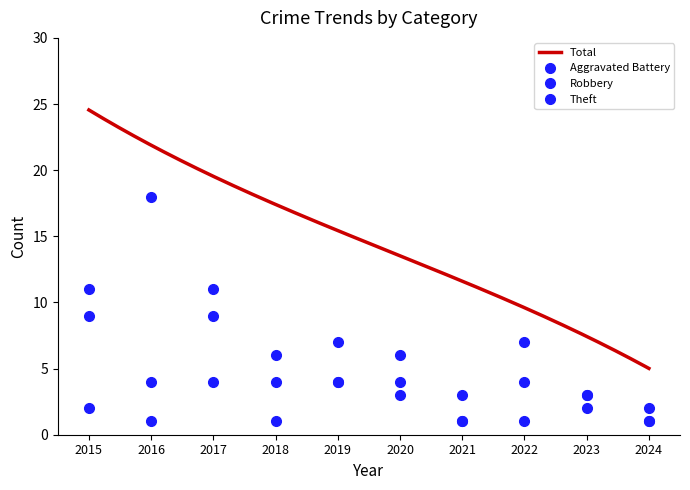

Rank the series at 2020 from lowest to highest value.

Aggravated Battery, Theft, Robbery